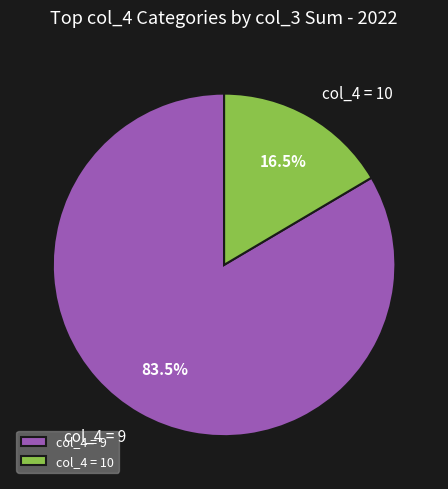

Which category has the smallest portion of the pie?

col_4 = 10